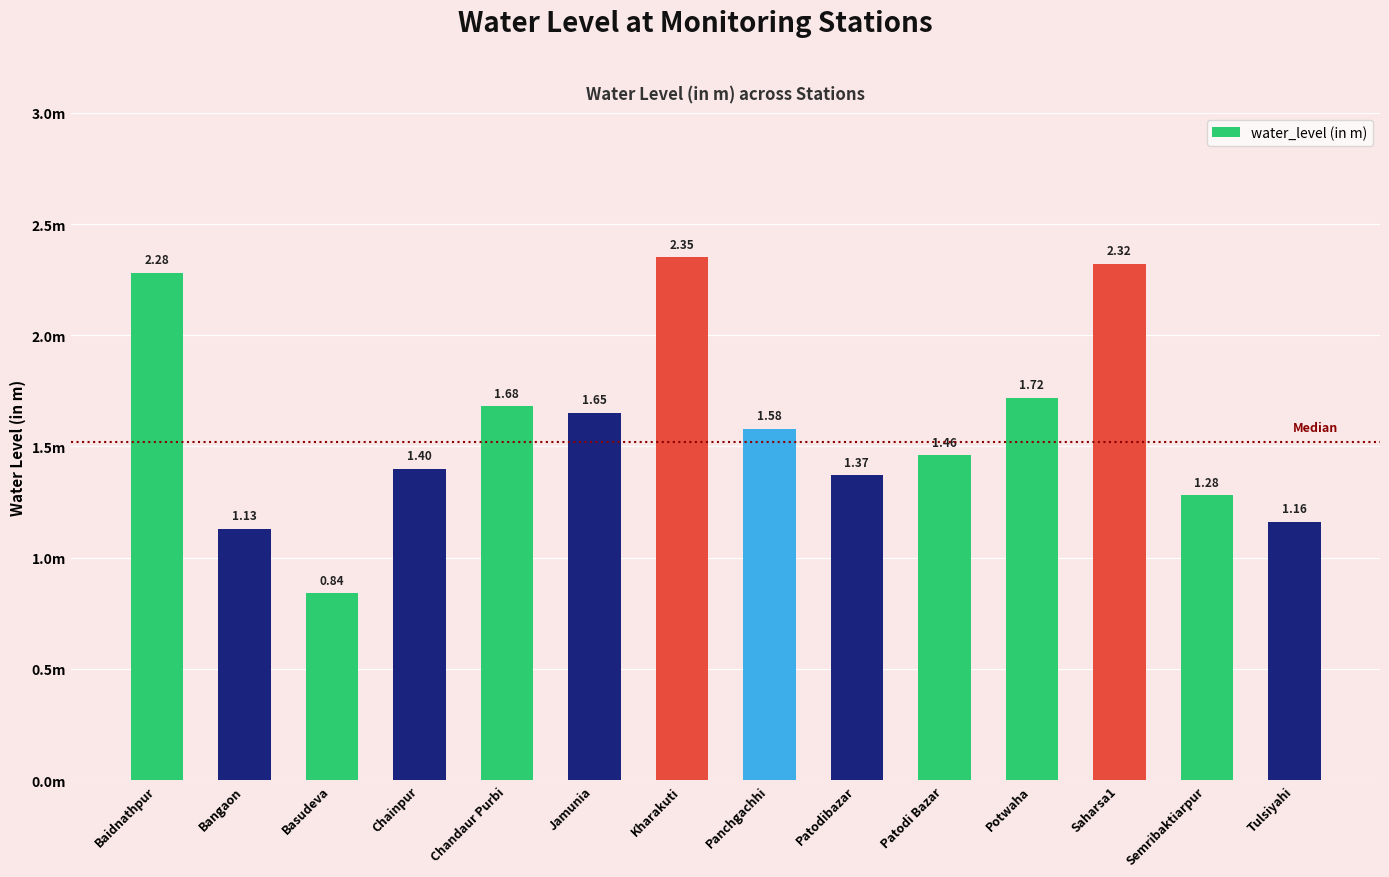

Which label corresponds to the smallest value in the chart?

Basudeva